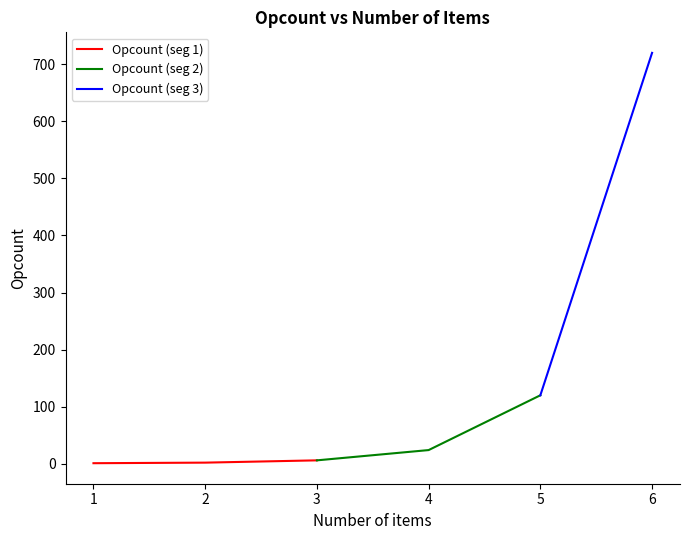

What is the sum of all values?

873